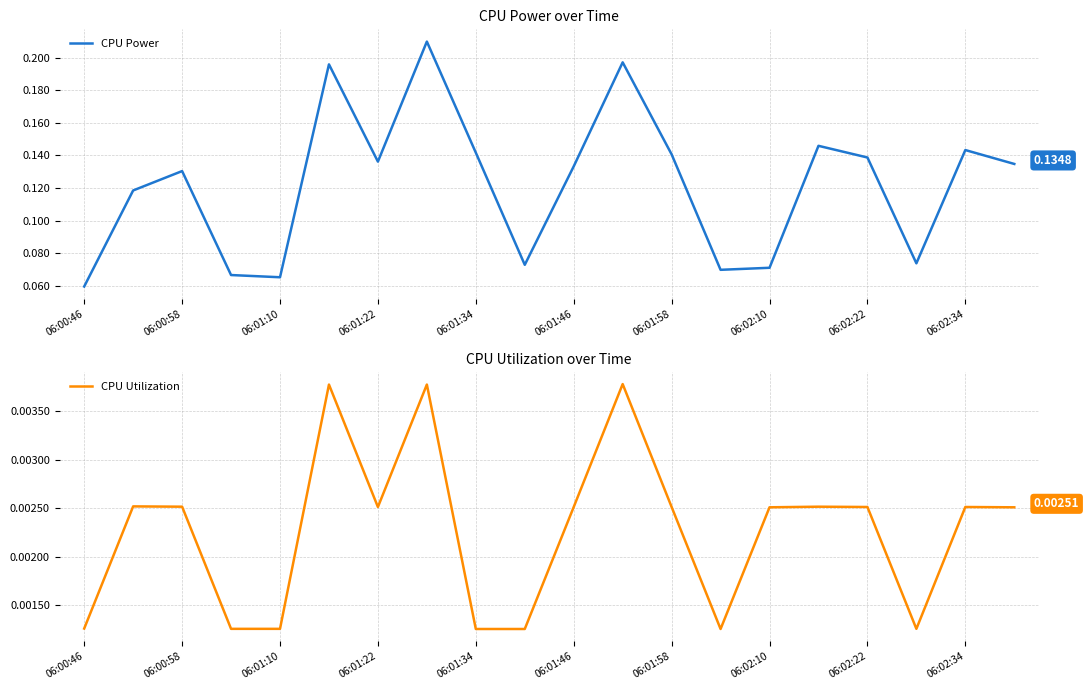

Does the chart display data point markers on the line(s)?

No